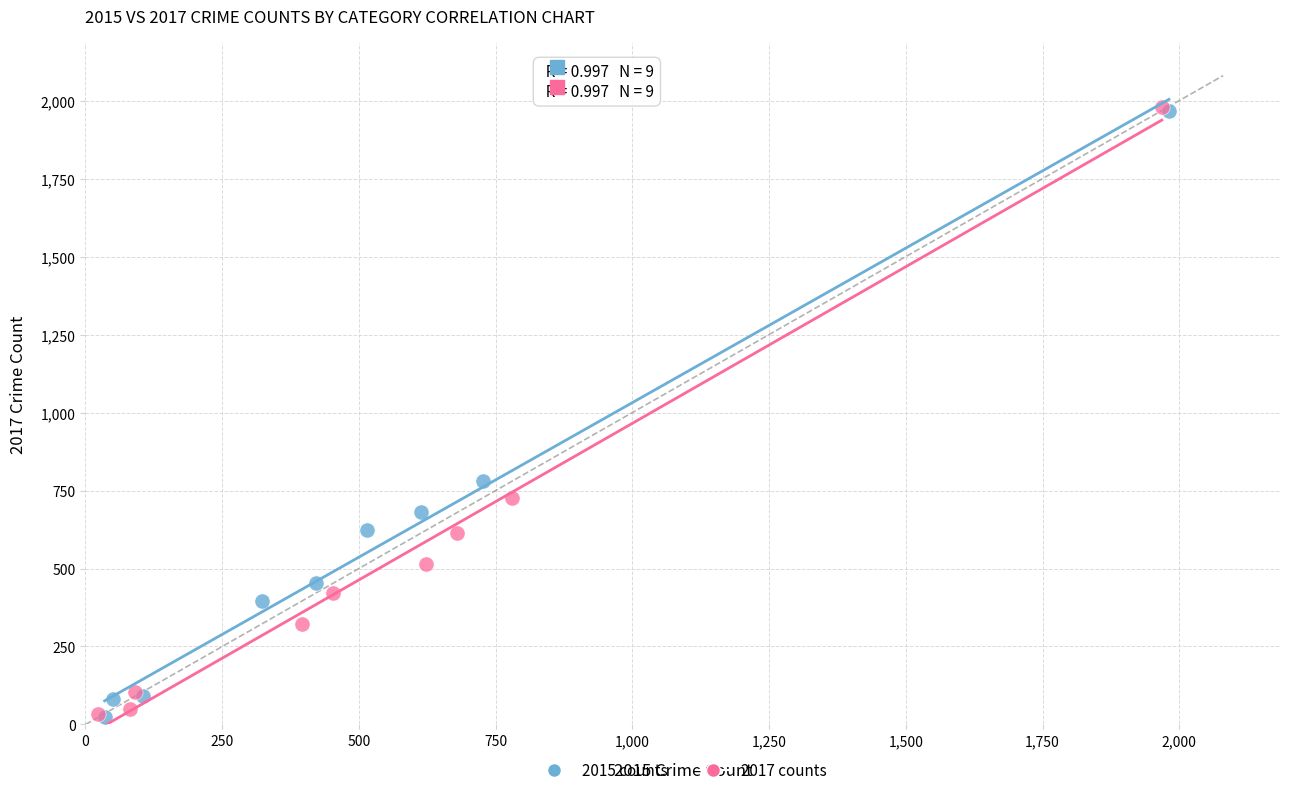

Which series has the largest Y range (max minus min)?

2017 counts